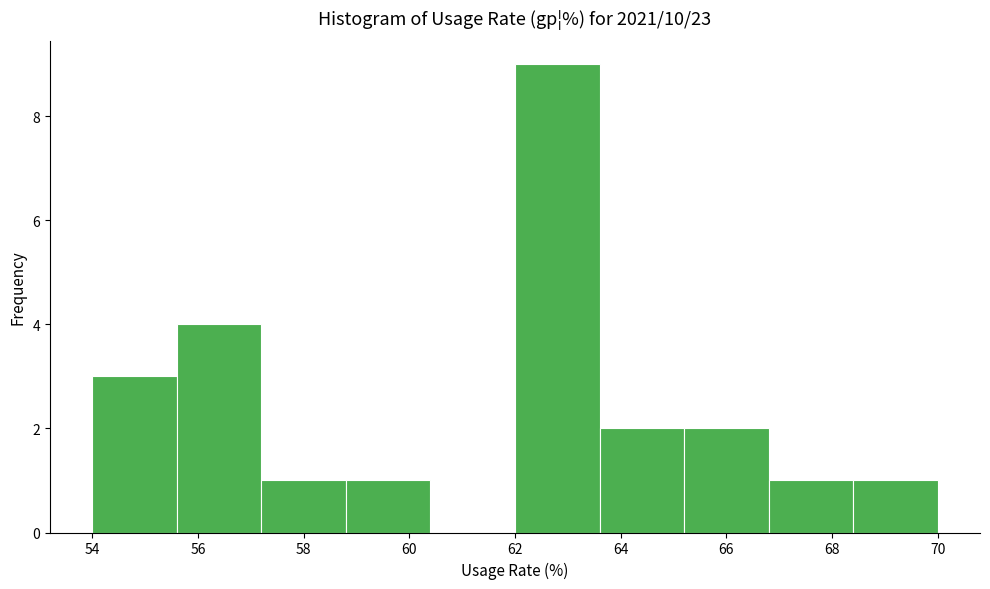

Reading left to right, list every bar in this chart as the range it spans on the x-axis followed by its height. The values are not printed on the chart, so give them approximately, as read against the axis.

54.0 to 55.6: 3
55.6 to 57.2: 4
57.2 to 58.8: 1
58.8 to 60.4: 1
60.4 to 62.0: 0
62.0 to 63.6: 9
63.6 to 65.2: 2
65.2 to 66.8: 2
66.8 to 68.4: 1
68.4 to 70.0: 1